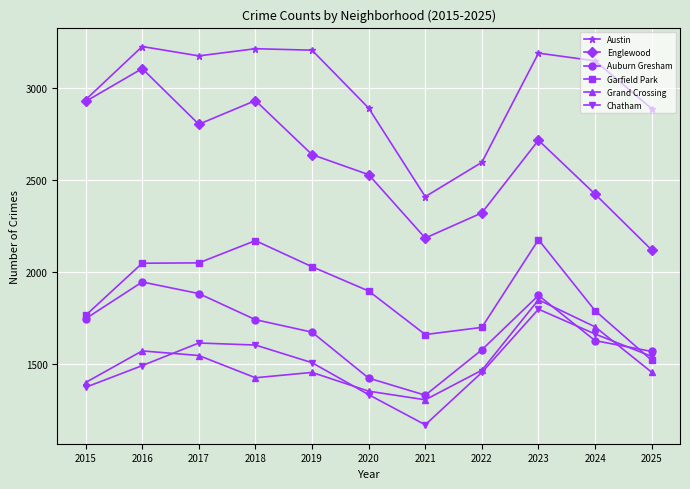

Rank the series by their maximum value, from lowest to highest.

Chatham, Grand Crossing, Auburn Gresham, Garfield Park, Englewood, Austin